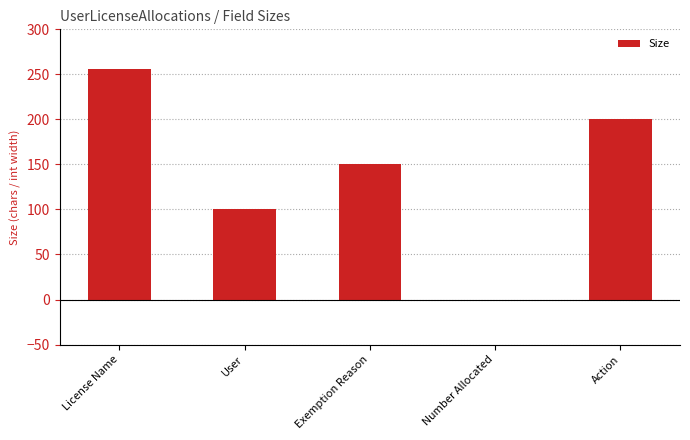

What is the average value?

141